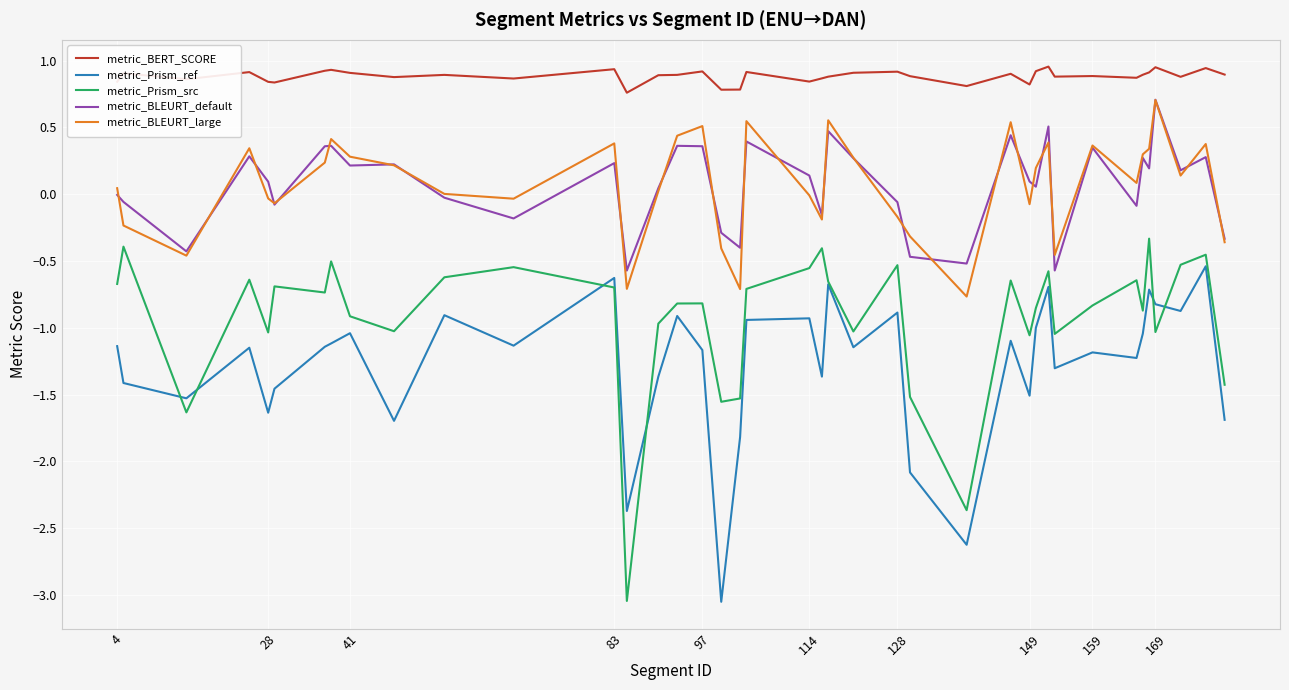

True or false: metric_BLEURT_large and metric_Prism_src cross at least once.

False